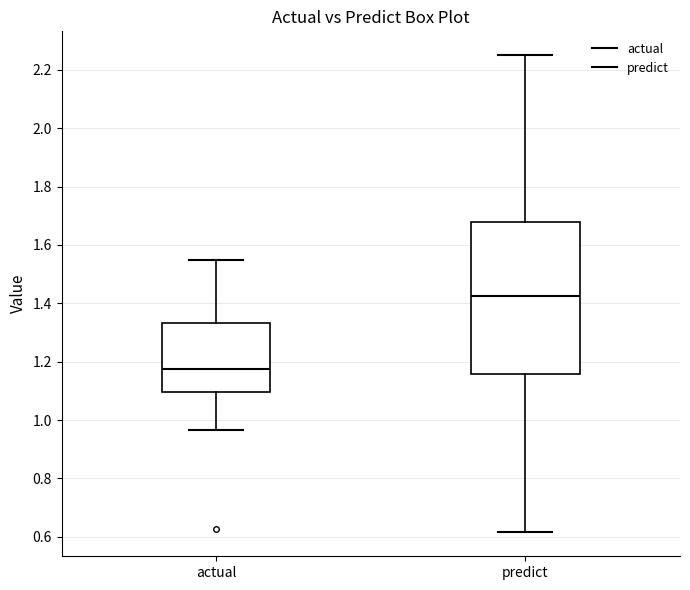

Reading left to right, read every box against the y-axis: the position of its median line, the range the box covers, and the ends of its whiskers. The values are not printed on the chart, so give them approximately, as read against the axis.

actual: median 1.18, box 1.10 to 1.34, whiskers 0.96 to 1.54
predict: median 1.42, box 1.16 to 1.68, whiskers 0.62 to 2.24